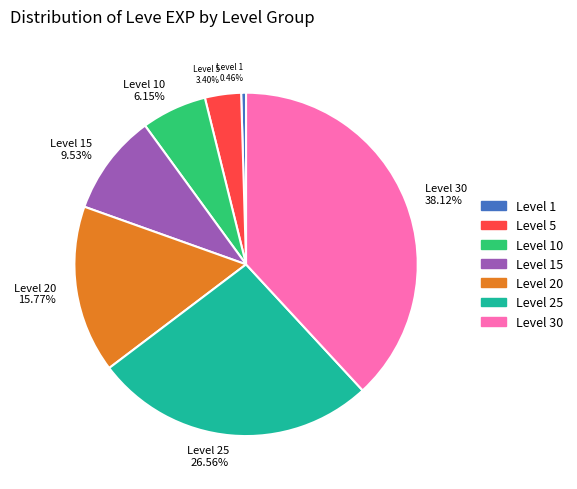

Rank the categories by value from lowest to highest.

Level 1 0.46%, Level 5 3.40%, Level 10 6.15%, Level 15 9.53%, Level 20 15.77%, Level 25 26.56%, Level 30 38.12%